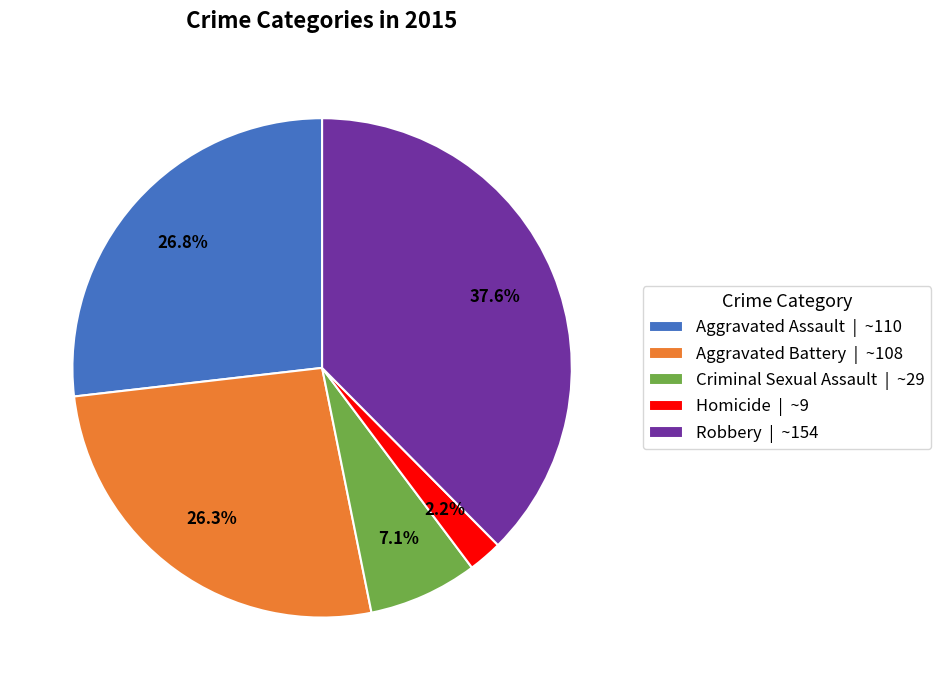

True or false: Robbery accounts for 38% of the total.

True